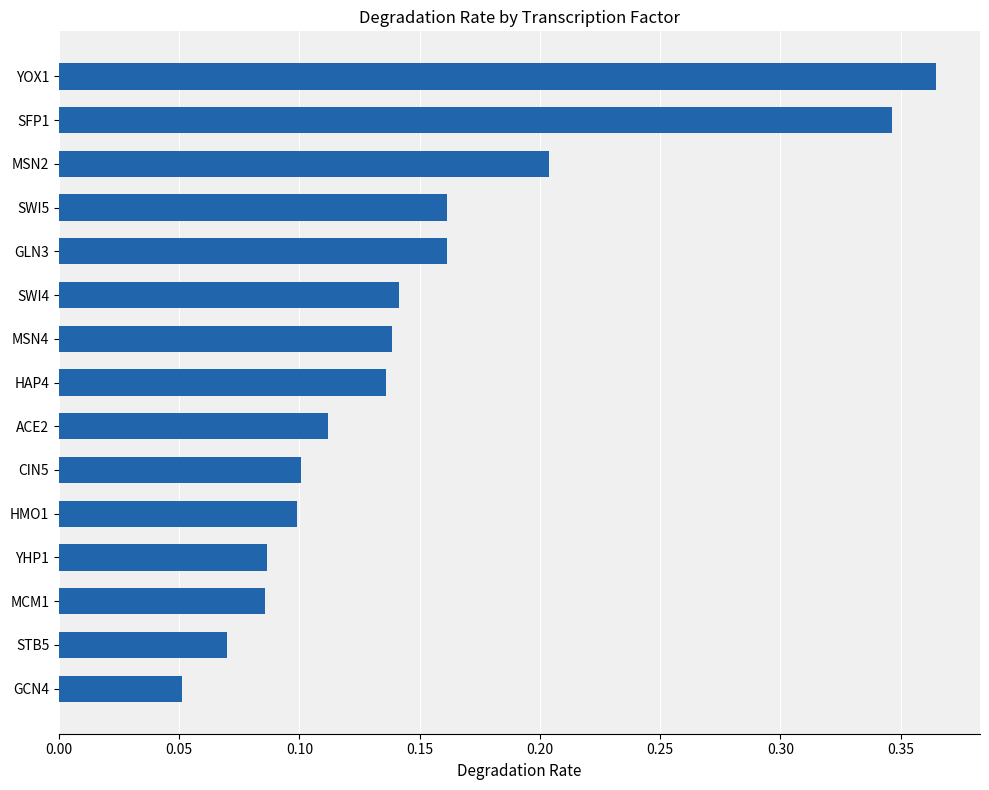

Which category has the lowest value across all series?

GCN4